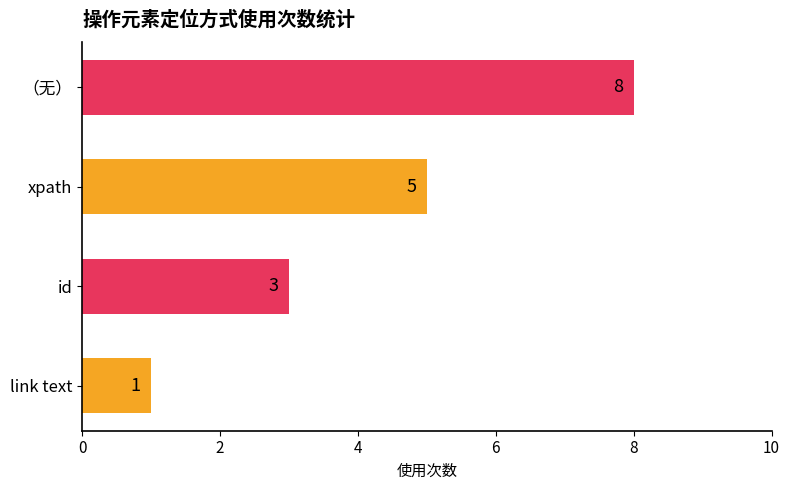

What is the difference between the second highest and second lowest values?

2